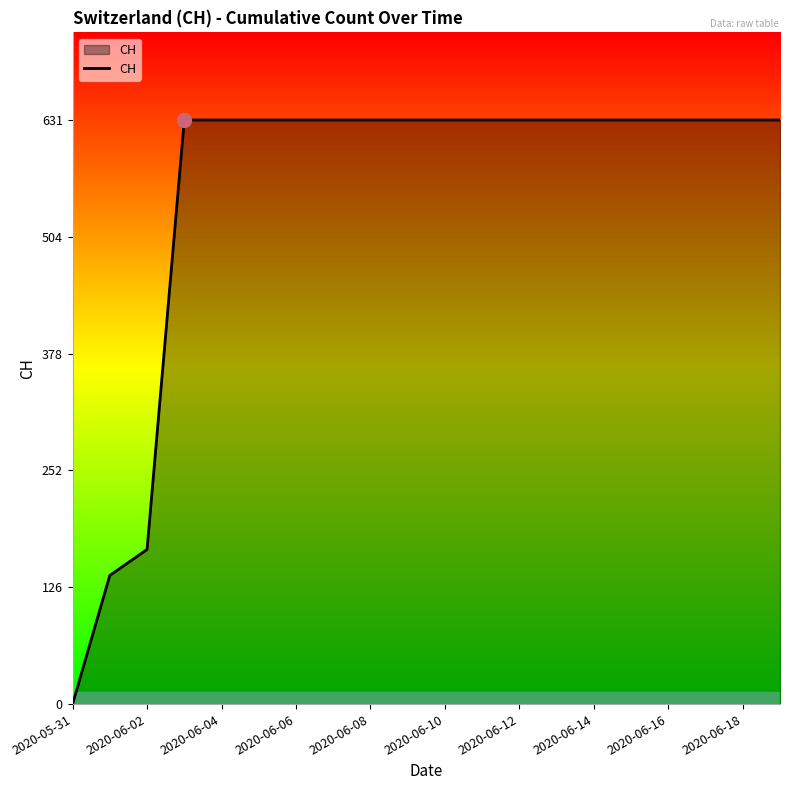

What is the greatest value displayed?

631